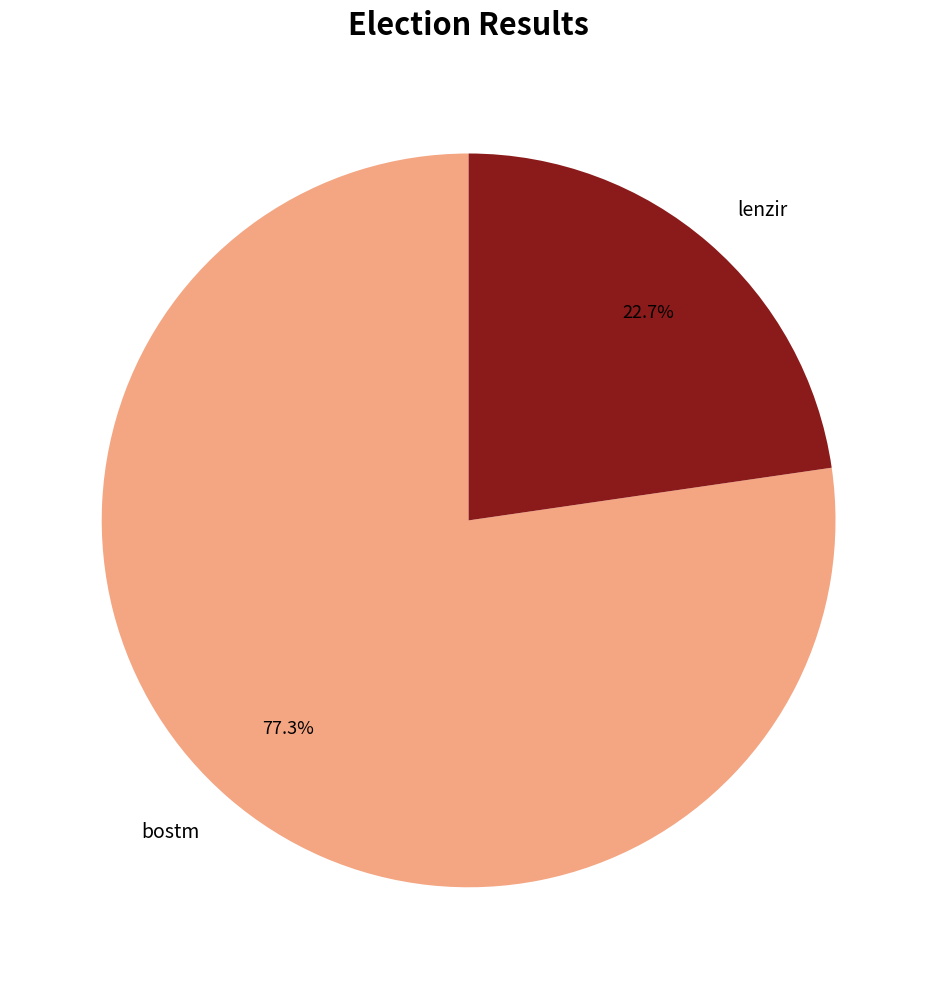

To the nearest percent, what portion does bostm represent?

77%